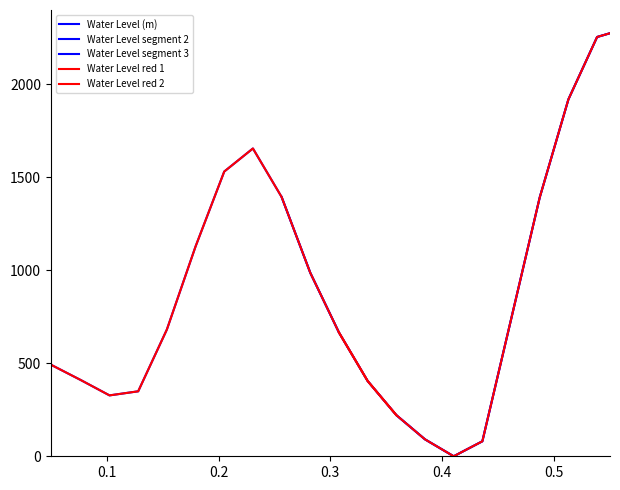

True or false: there are more than 1 points higher than both neighbors.

True